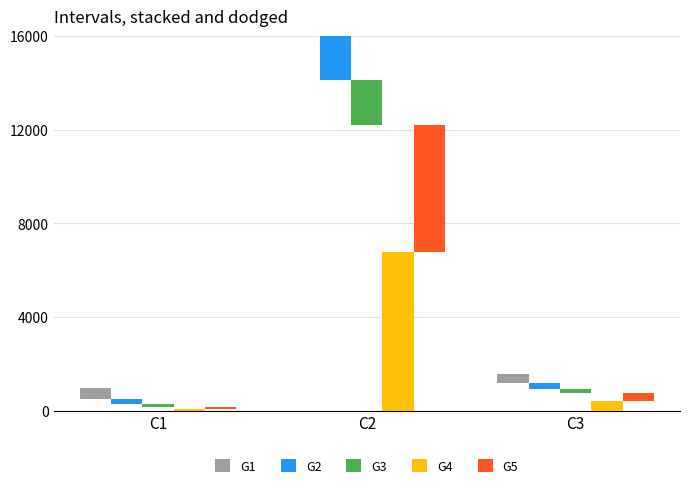

Which category has the lowest value in the G2 series?

C1